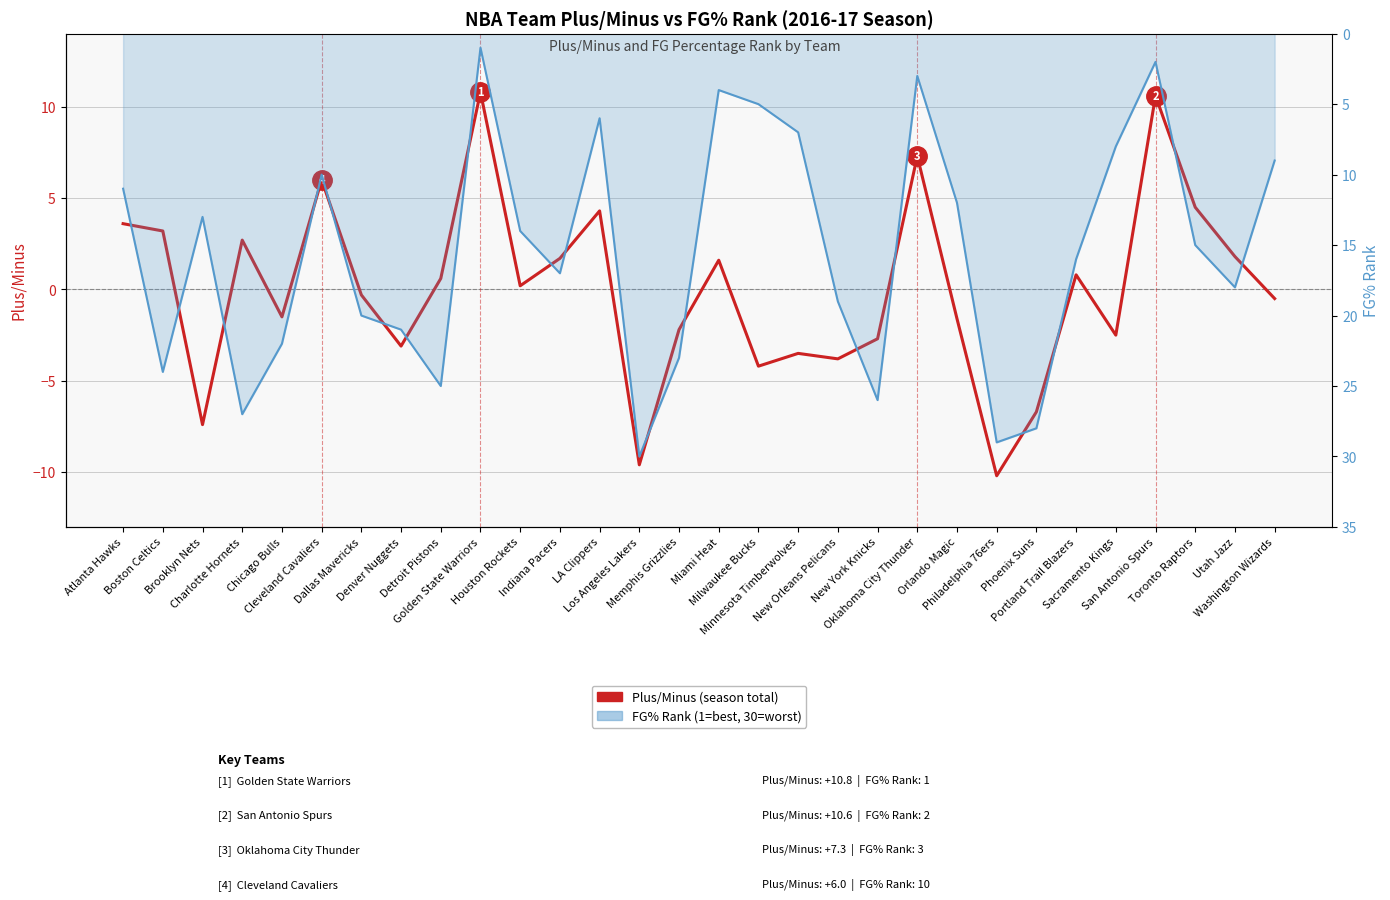

Which series ends up on top after the final intersection of Plus/Minus and FG% Rank (1=best, 30=worst)?

FG% Rank (1=best, 30=worst)